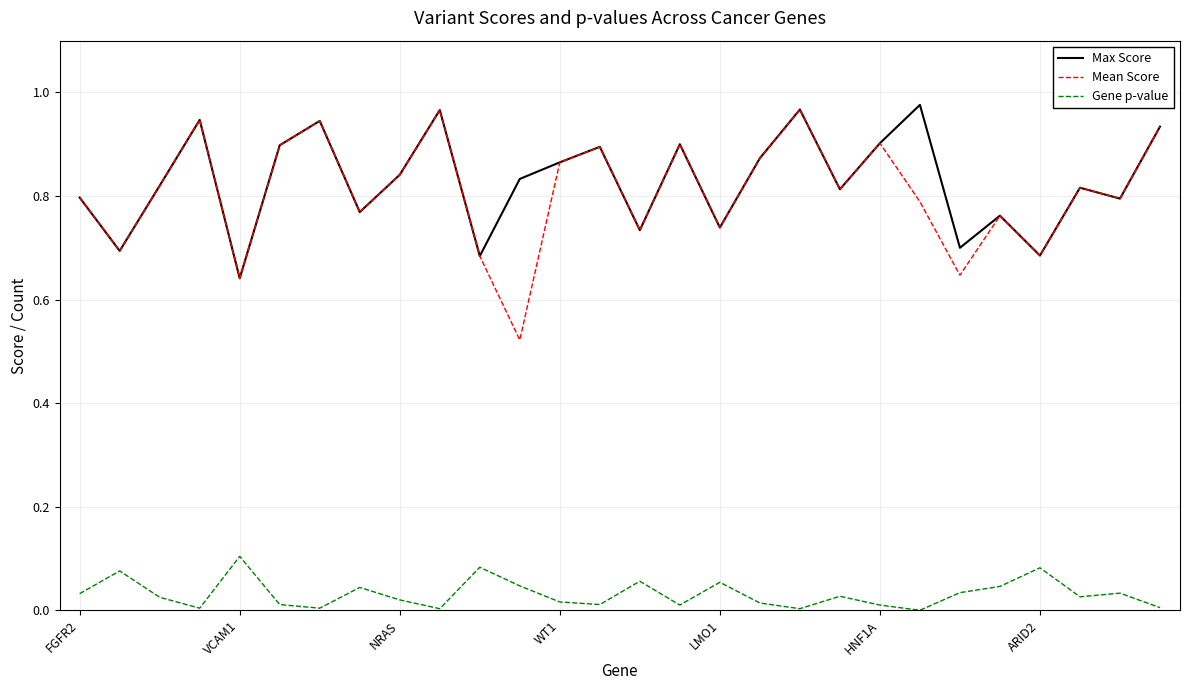

Which series has the largest range (max minus min)?

Mean Score